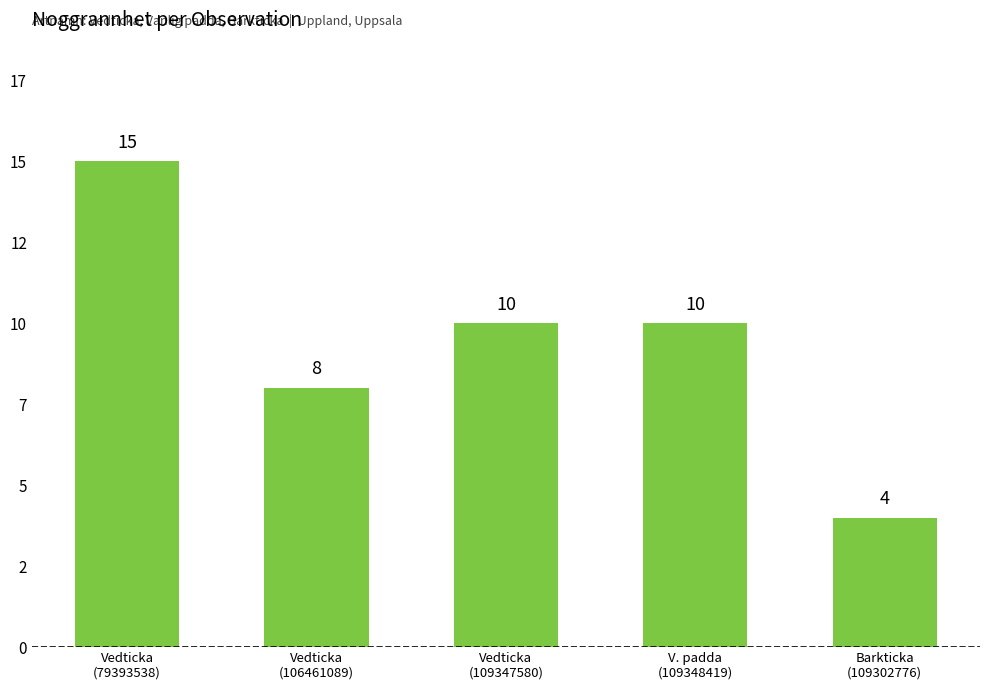

Does the chart contain any negative values?

No